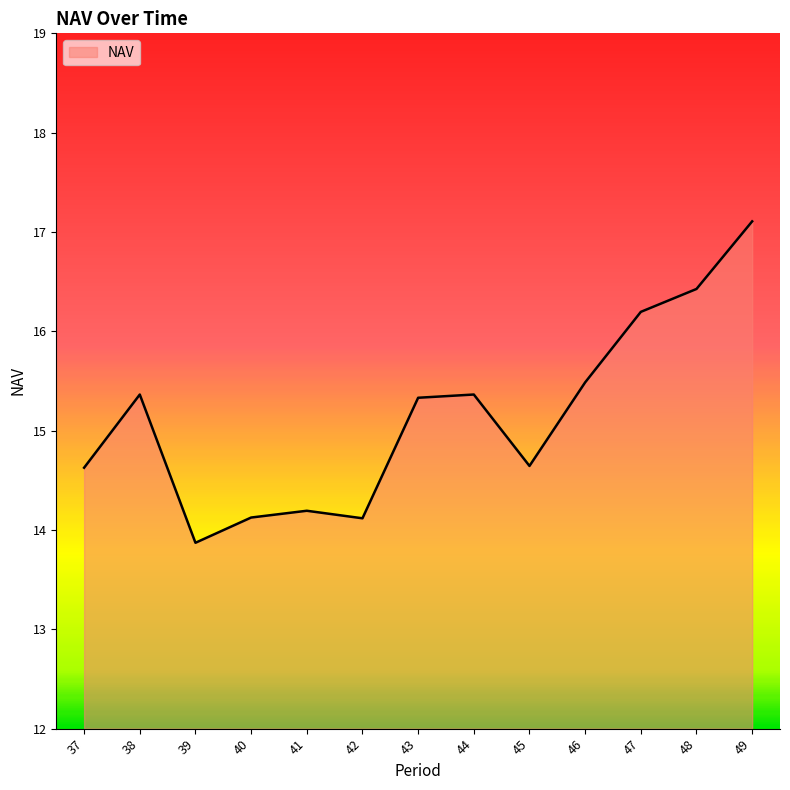

Reading right to left, what are all the values shown in this chart?

49=17.1	48=16.4	47=16.2	46=15.5	45=14.6	44=15.4	43=15.3	42=14.1	41=14.2	40=14.1	39=13.9	38=15.4	37=14.6